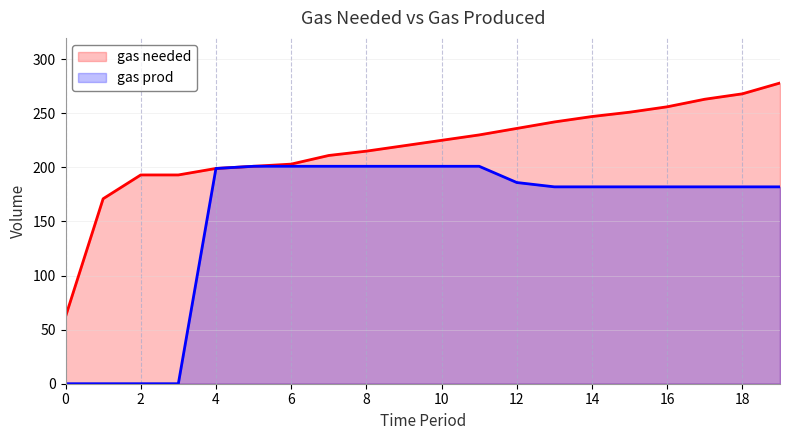

True or false: gas prod and gas needed cross at least once.

False